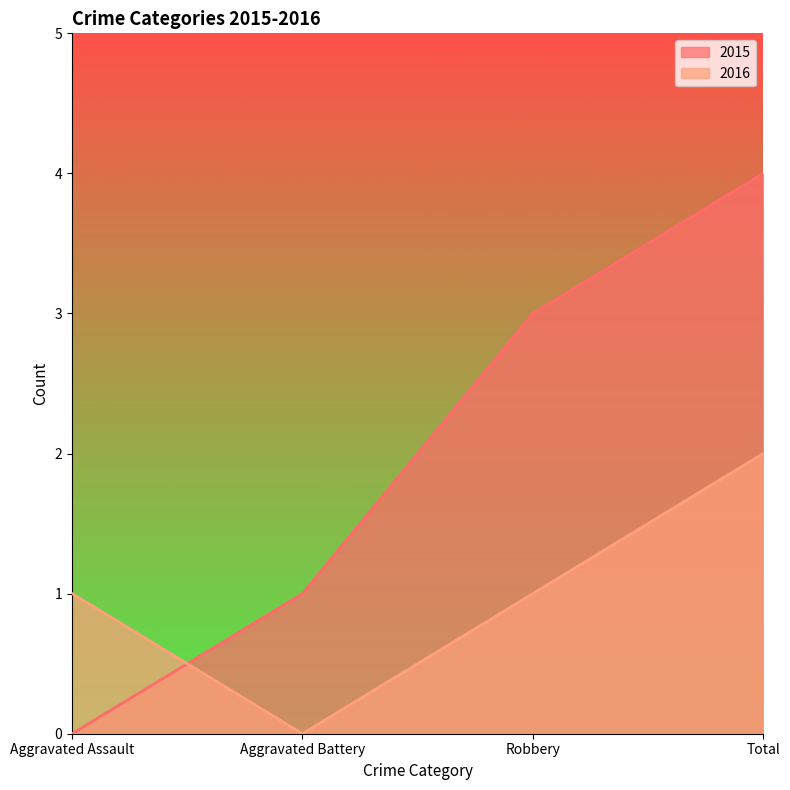

How many lines are shown in the chart?

2